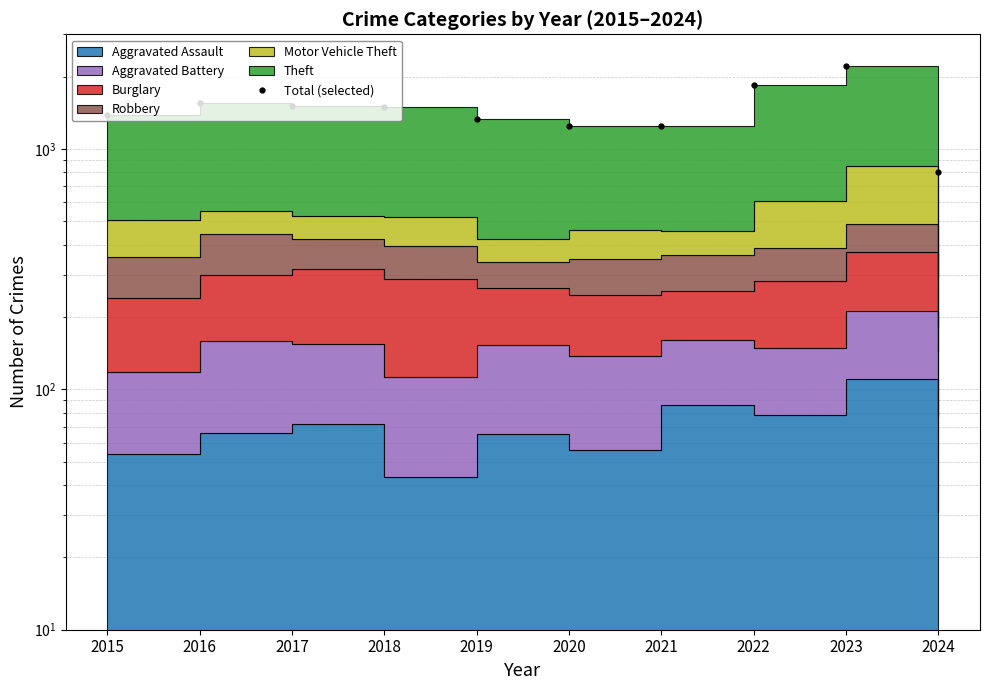

True or false: there are more than 2 points higher than both neighbors.

False